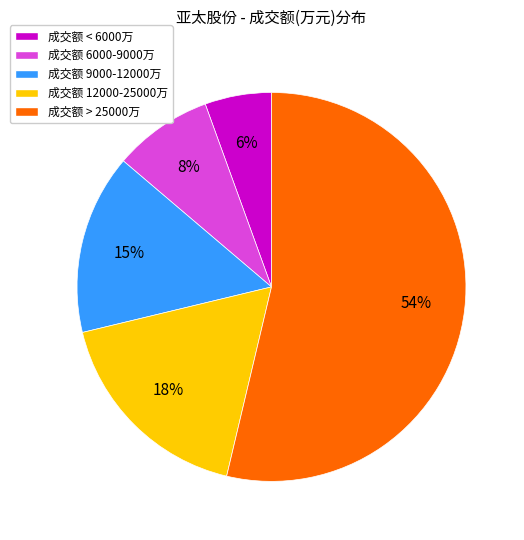

Rank the categories by value from lowest to highest.

成交额 < 6000万, 成交额 6000-9000万, 成交额 9000-12000万, 成交额 12000-25000万, 成交额 > 25000万